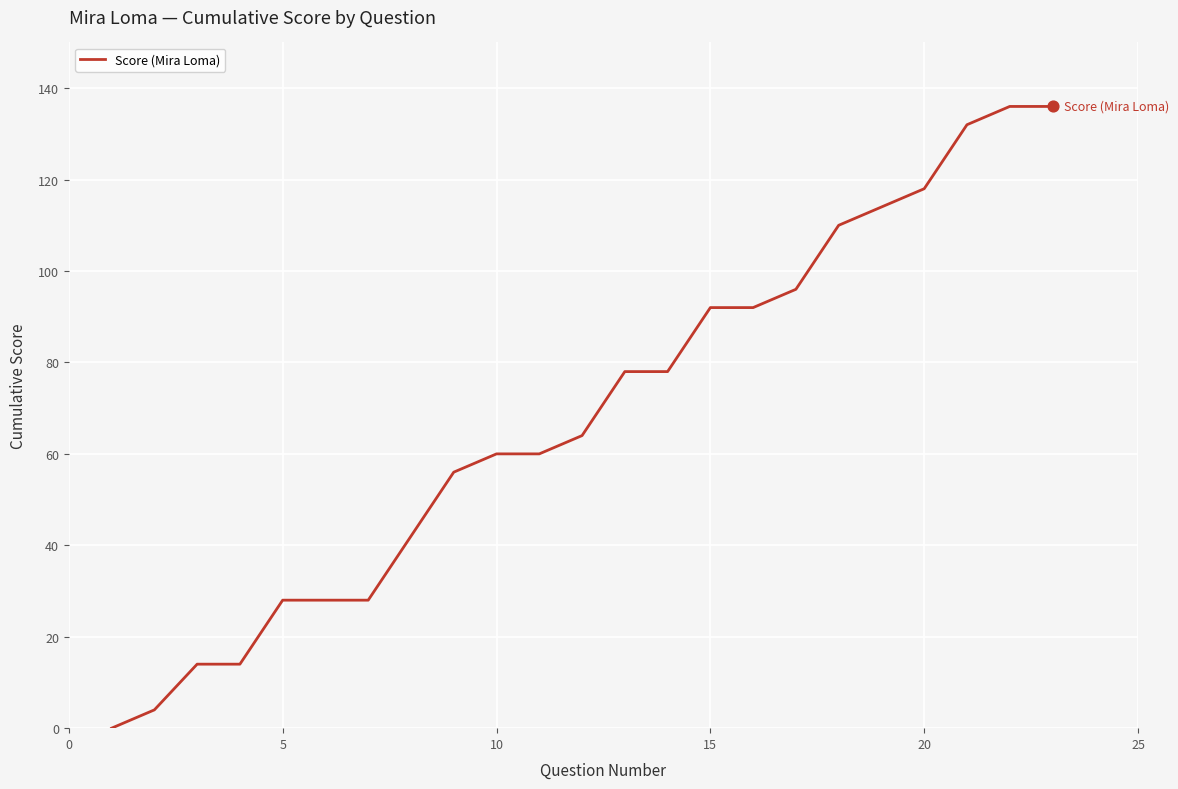

What is the maximum value shown in the chart?

136